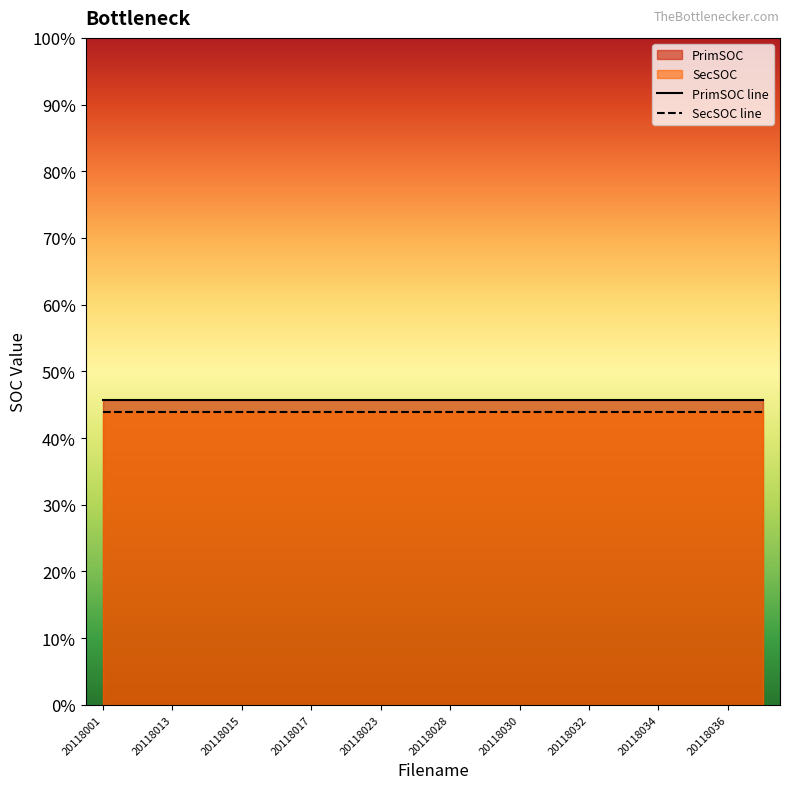

What is the sum of all PrimSOC line values?

9.2